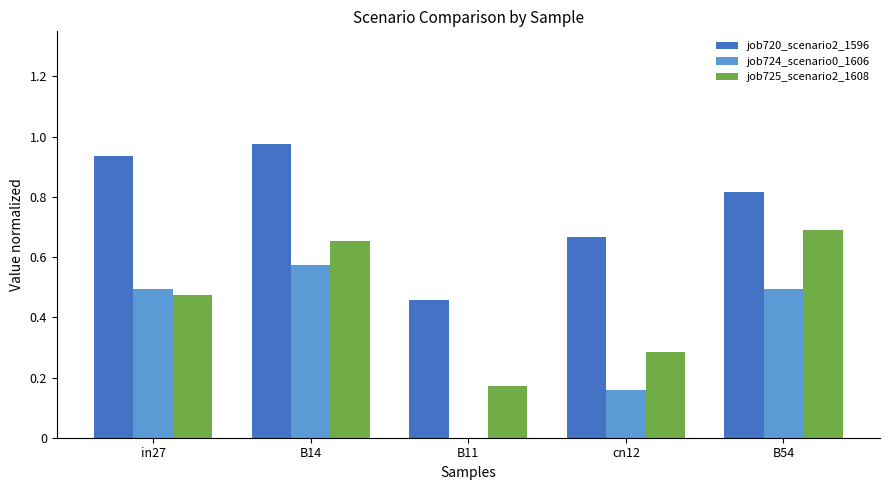

Which category has the highest value in the job725_scenario2_1608 series?

B54